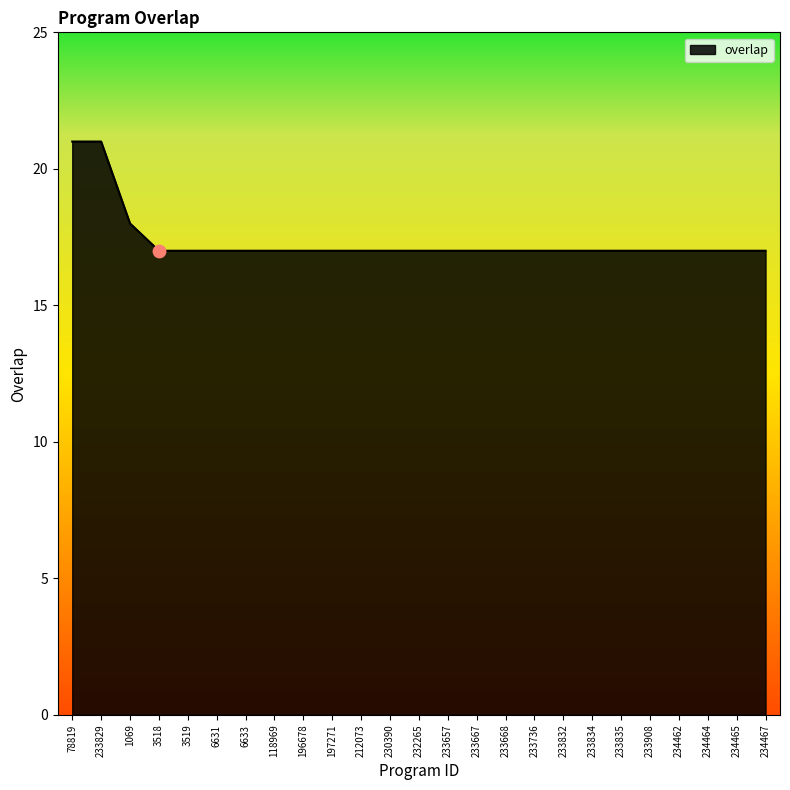

What is the change in value from 1069 to 234464?

-1